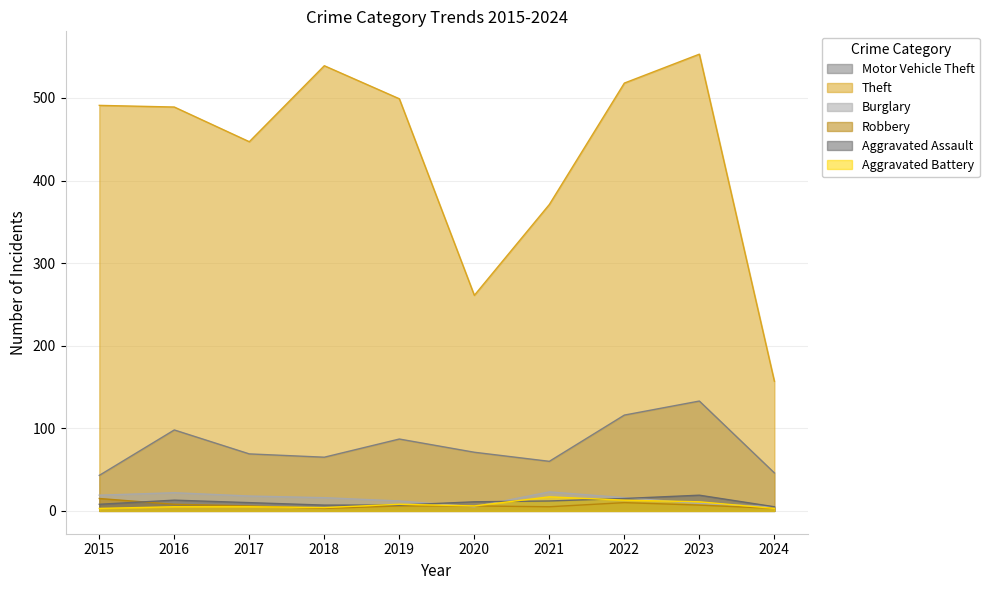

At which category is the sum across all series the highest?

2023